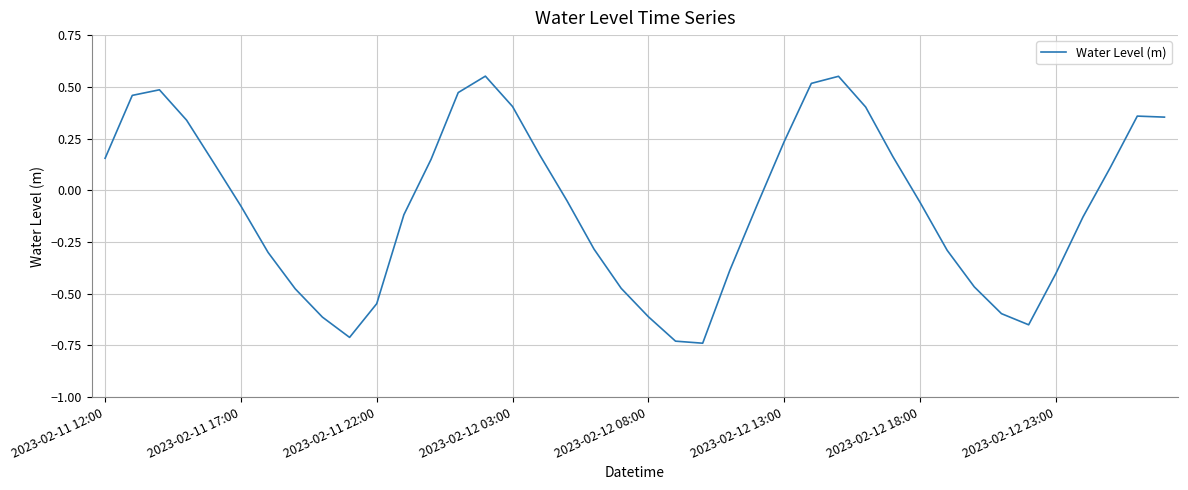

What is the difference between the maximum and minimum values?

1.3